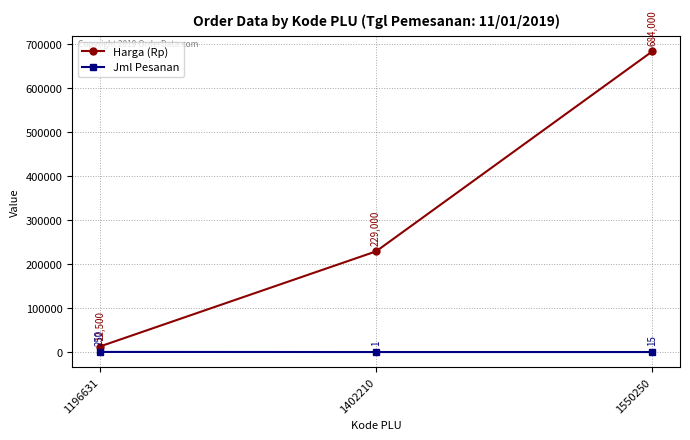

Which series has the widest spread of values?

Harga (Rp)